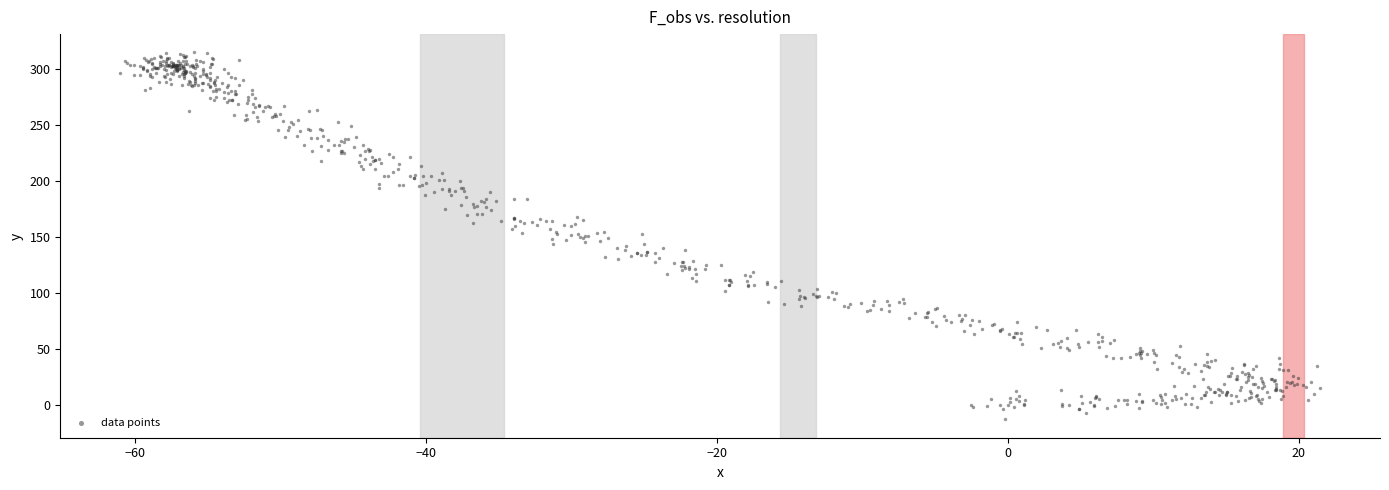

What is the range of Y values (max minus min)?

327.1